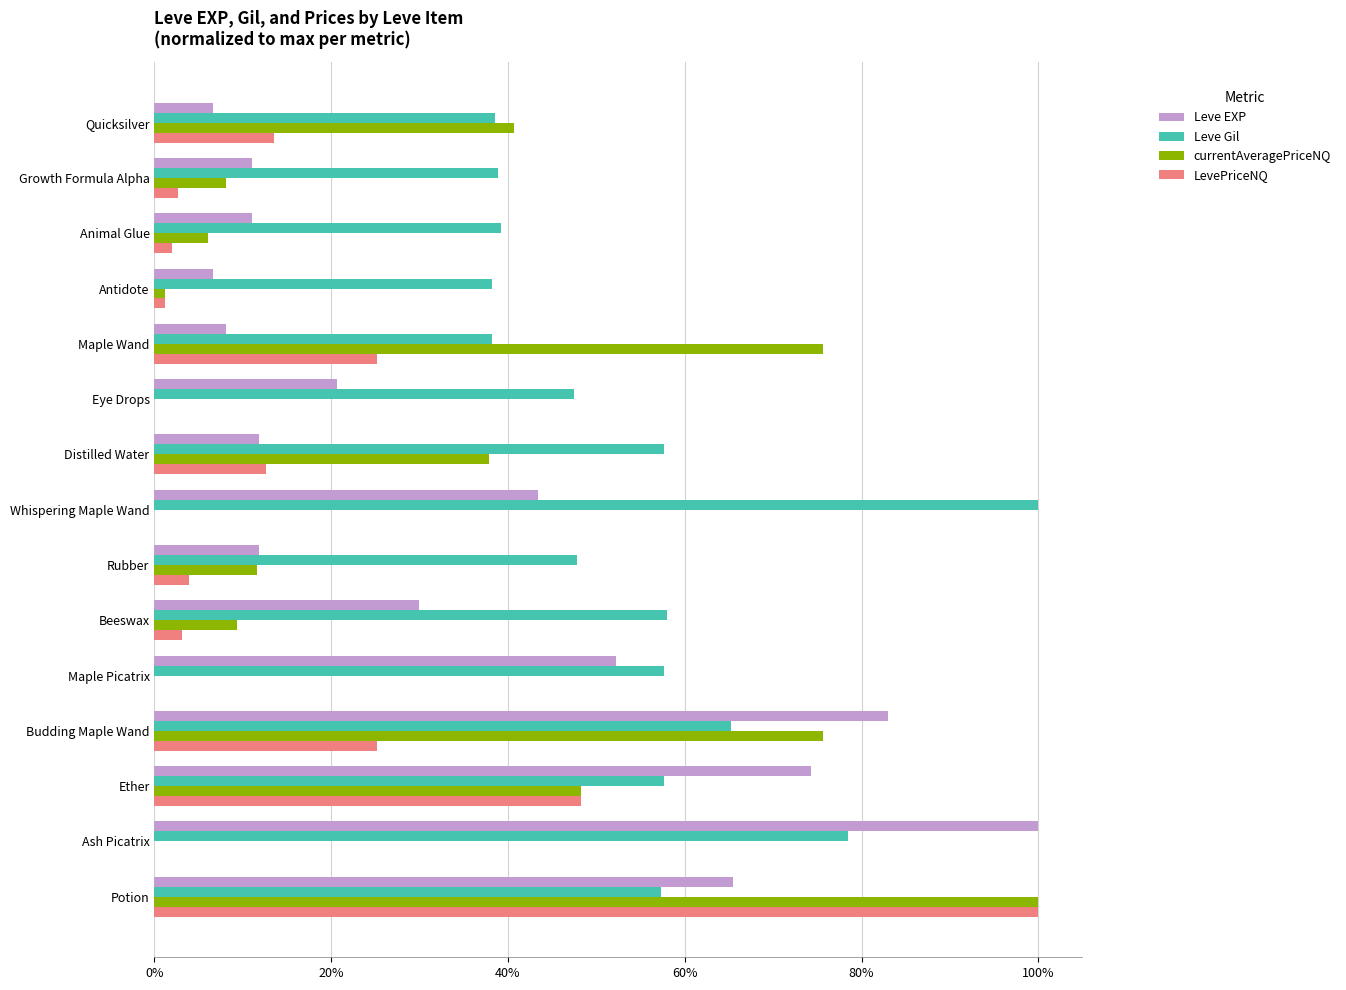

What is the minimum value for Leve EXP?

0.1